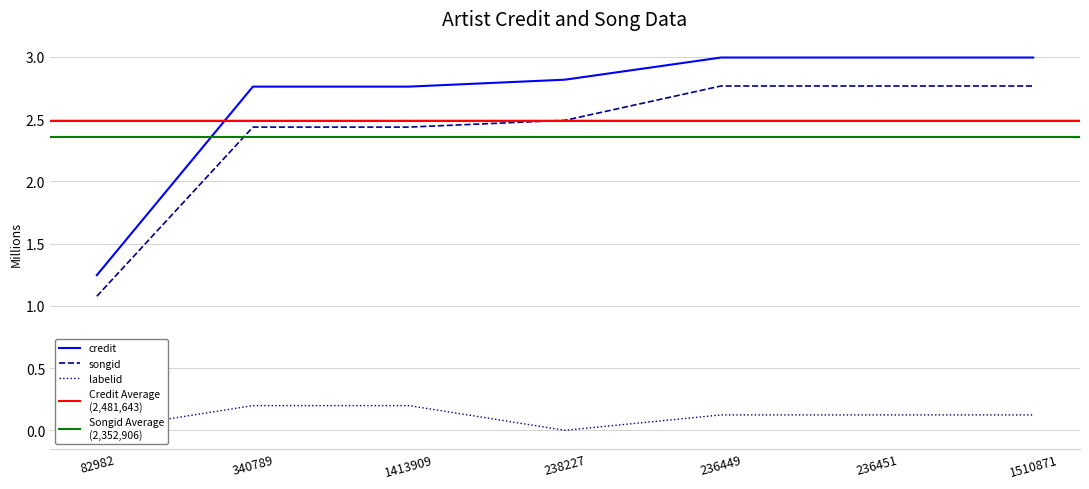

Reading left to right, extract all data points from this chart.

credit: 1245973	2760499	2760499	2816271	2994180	2994180	2994180
songid: 1076671	2435387	2435387	2489851	2765626	2765626	2765626
labelid: 996	198203	198203	-1	123542	123542	123542